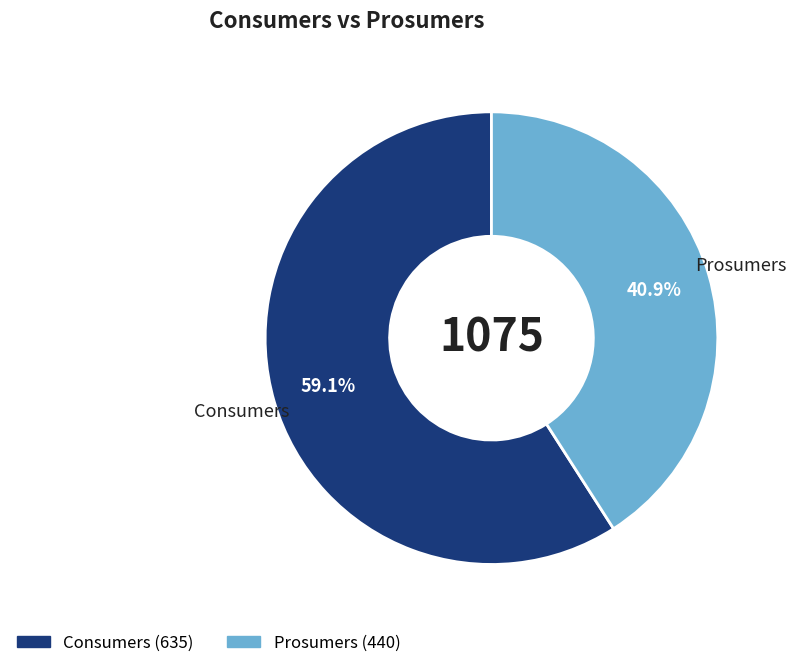

Which slice is the largest?

Consumers